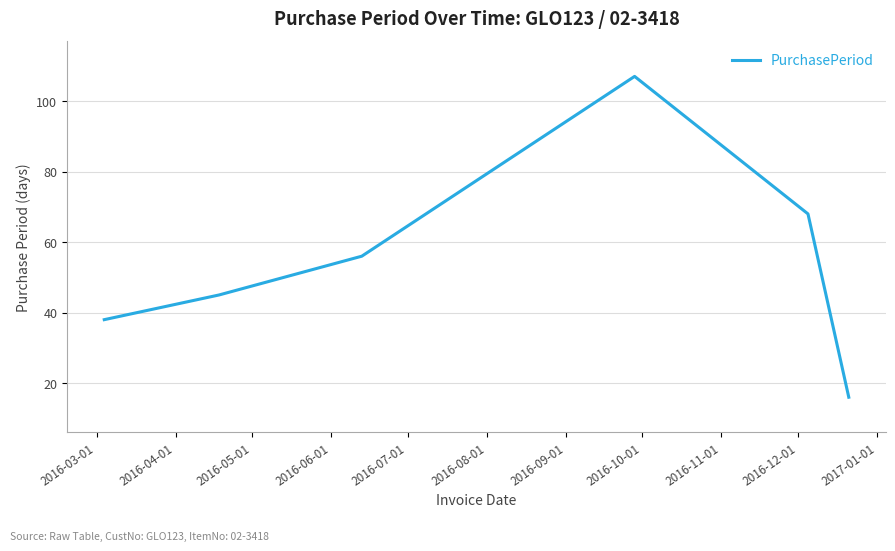

What is the average value?

55